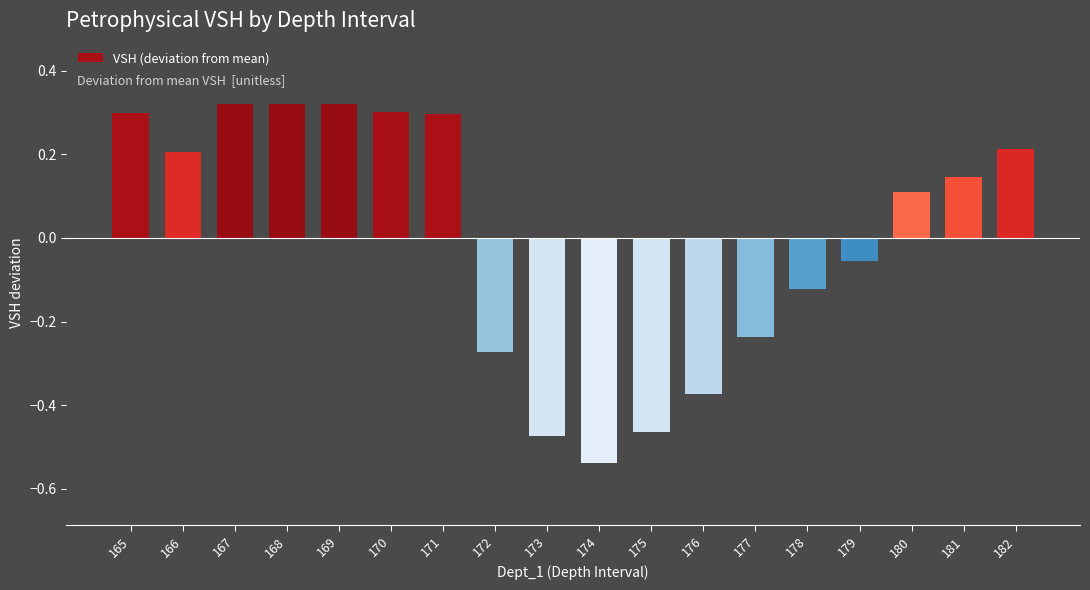

Where is the data nearest to the value 0?

179